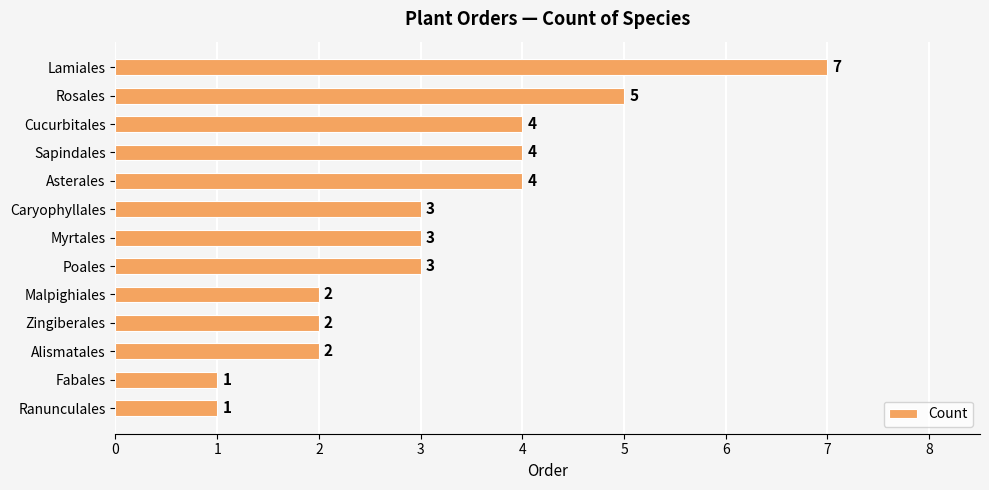

Count the number of categories in the chart.

13